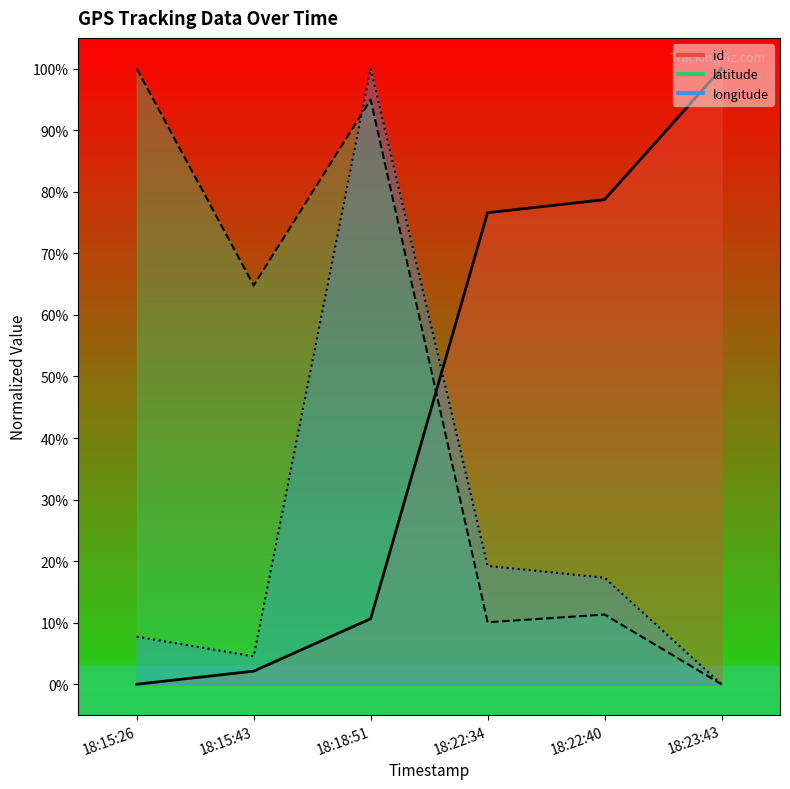

Does the chart have visible grid lines?

No